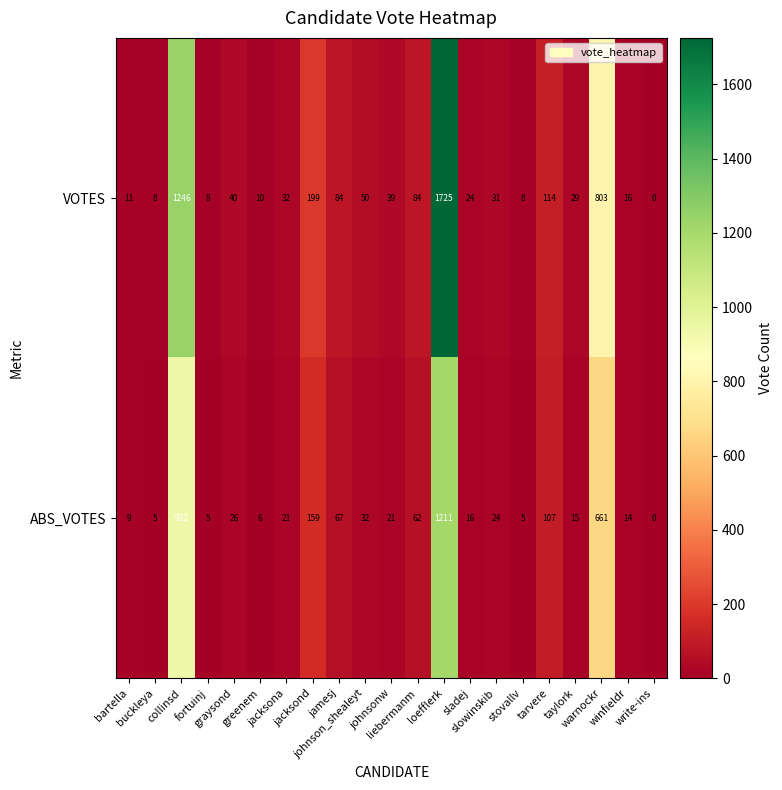

List the series in order of their overall mean, lowest first.

ABS_VOTES, VOTES